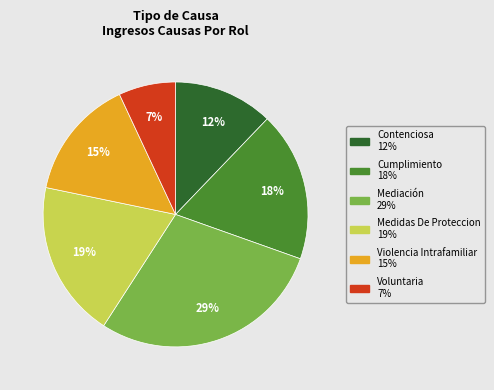

Which category has the smallest portion of the pie?

Voluntaria